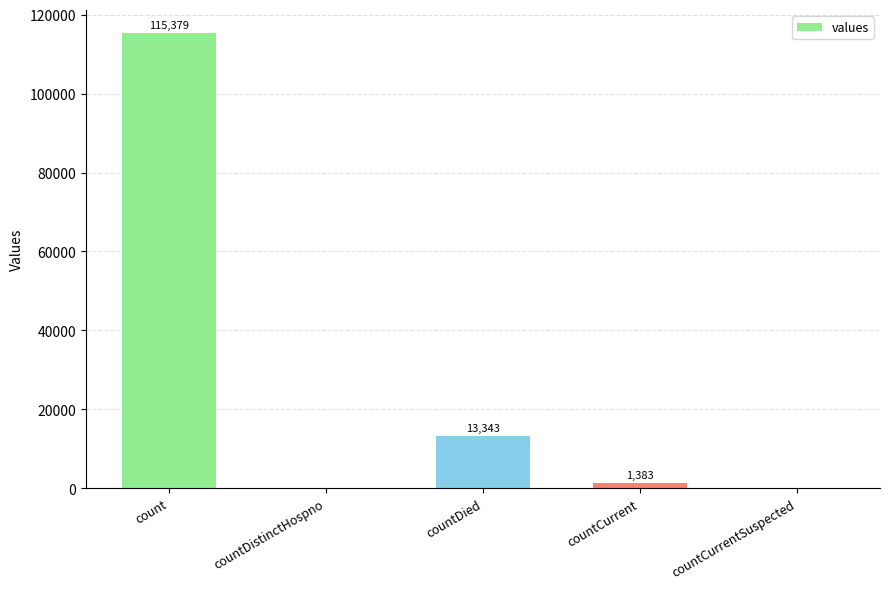

What is the change in value from countDied to countCurrentSuspected?

-13343